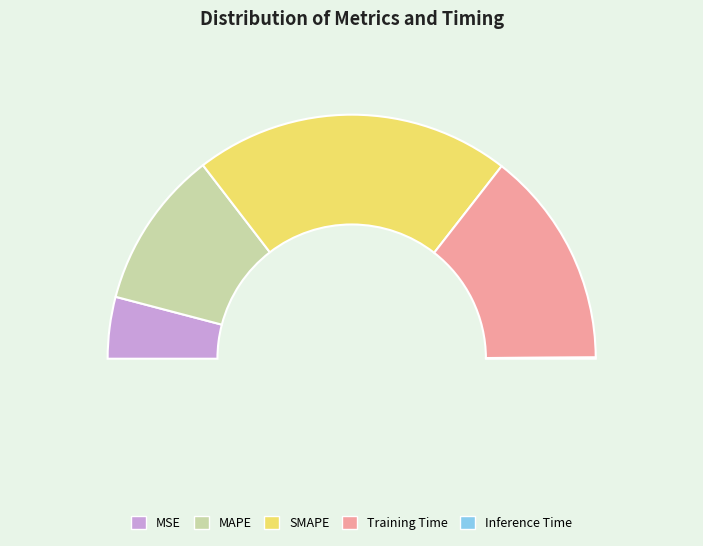

How many segments does this pie chart have?

5